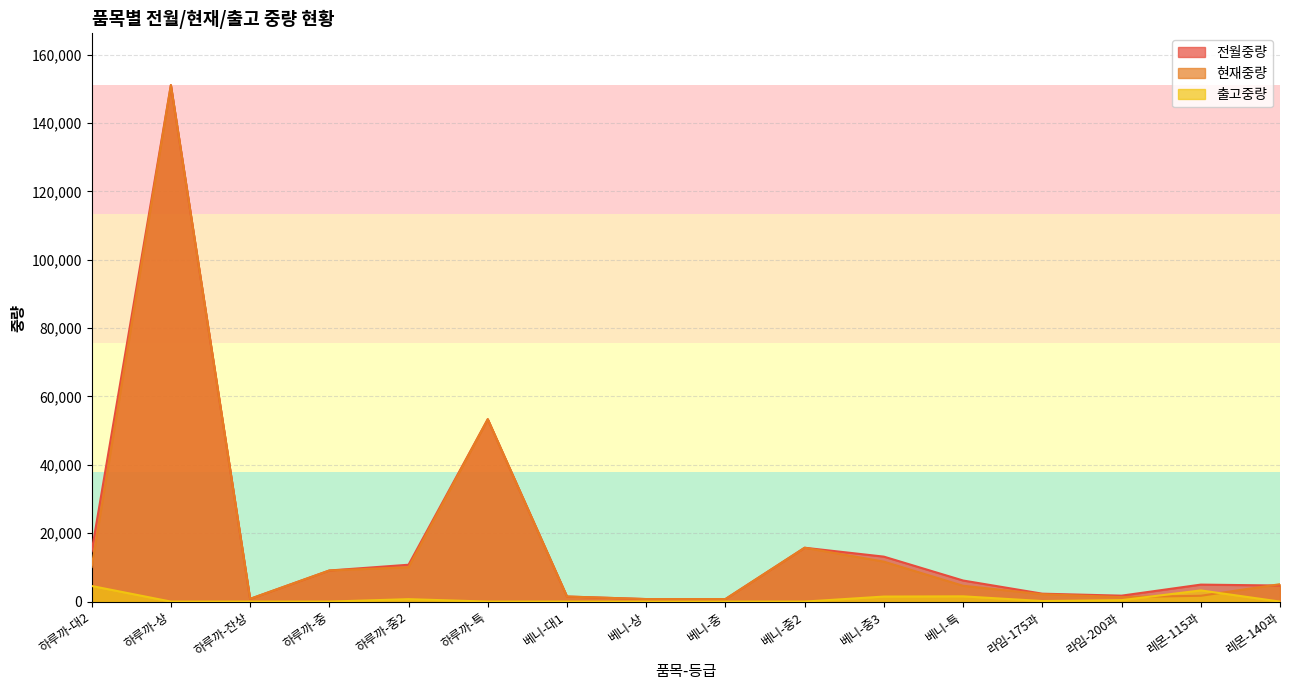

What are all the series names shown in the legend?

전월중량, 현재중량, 출고중량